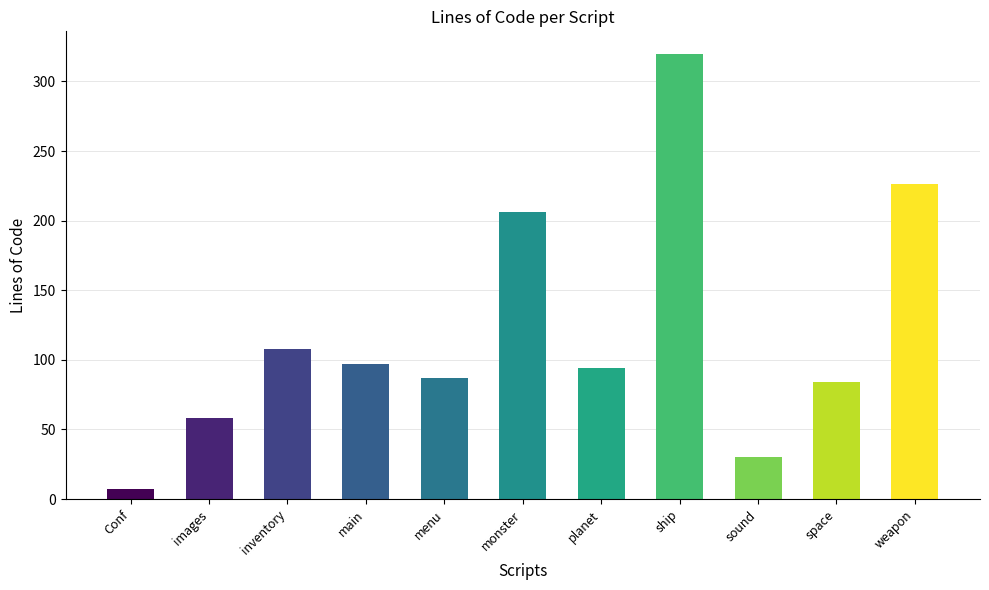

What is the difference between the maximum and minimum values?

313